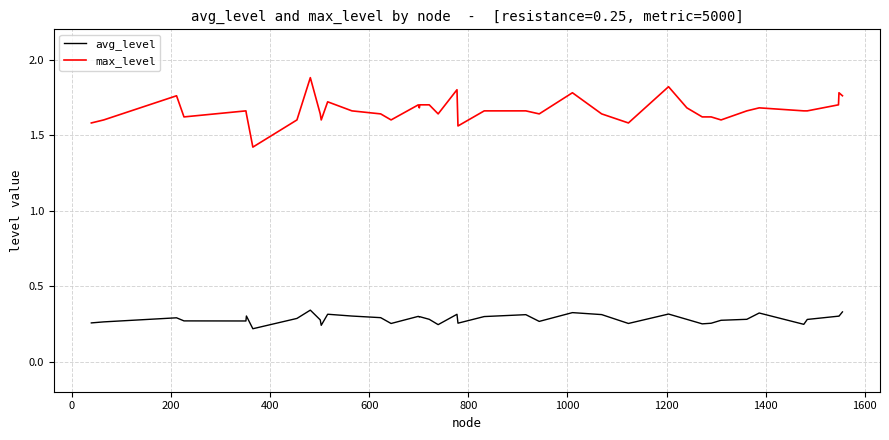

What is the difference between the maximum and minimum values in the avg_level series?

0.1